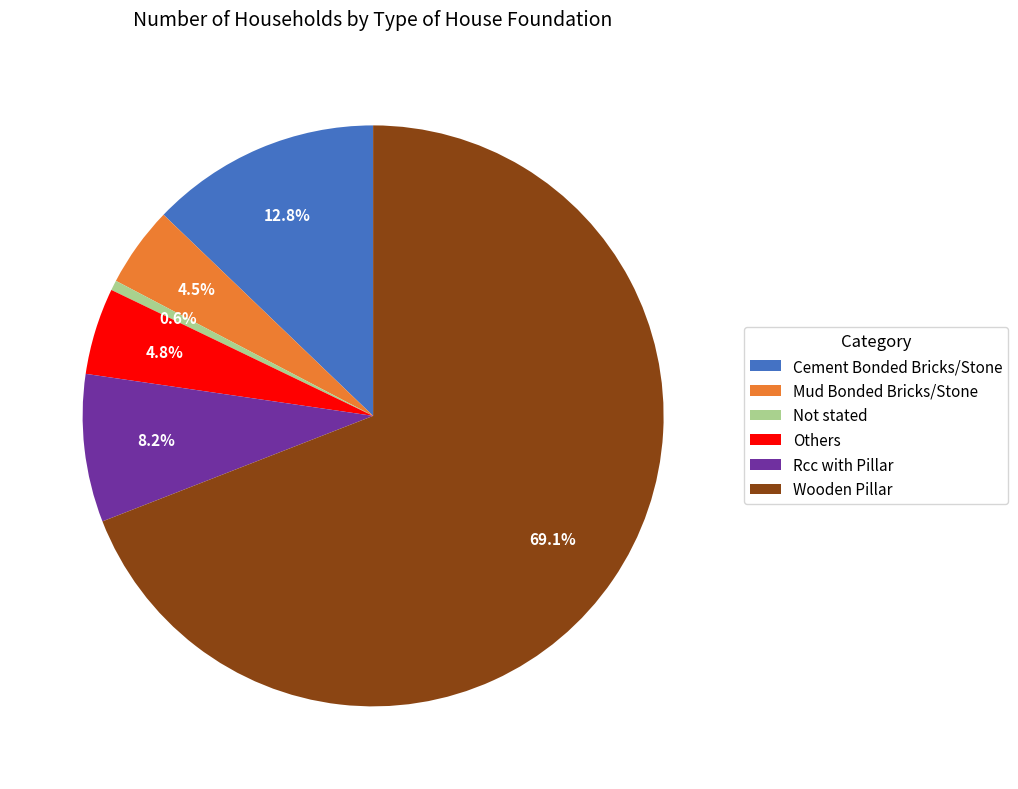

How many segments does this pie chart have?

6